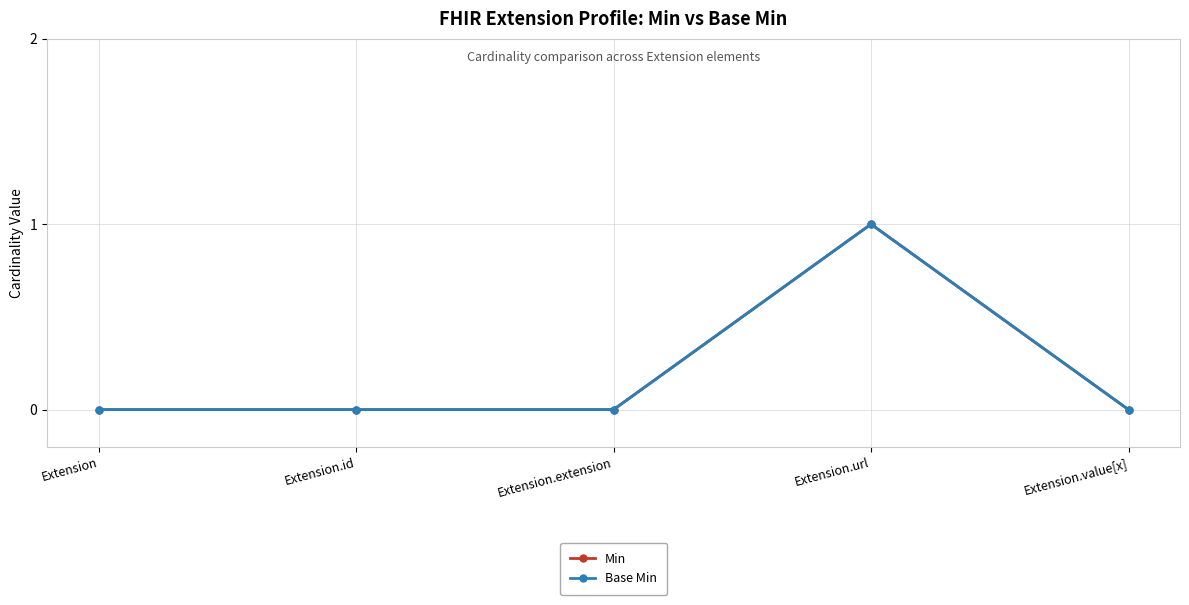

Rank the categories by Base Min value from lowest to highest.

Extension, Extension.id, Extension.extension, Extension.value[x], Extension.url